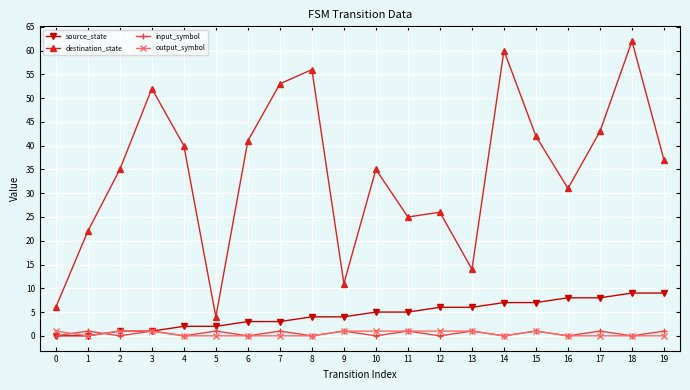

True or false: output_symbol and destination_state cross at least once.

False